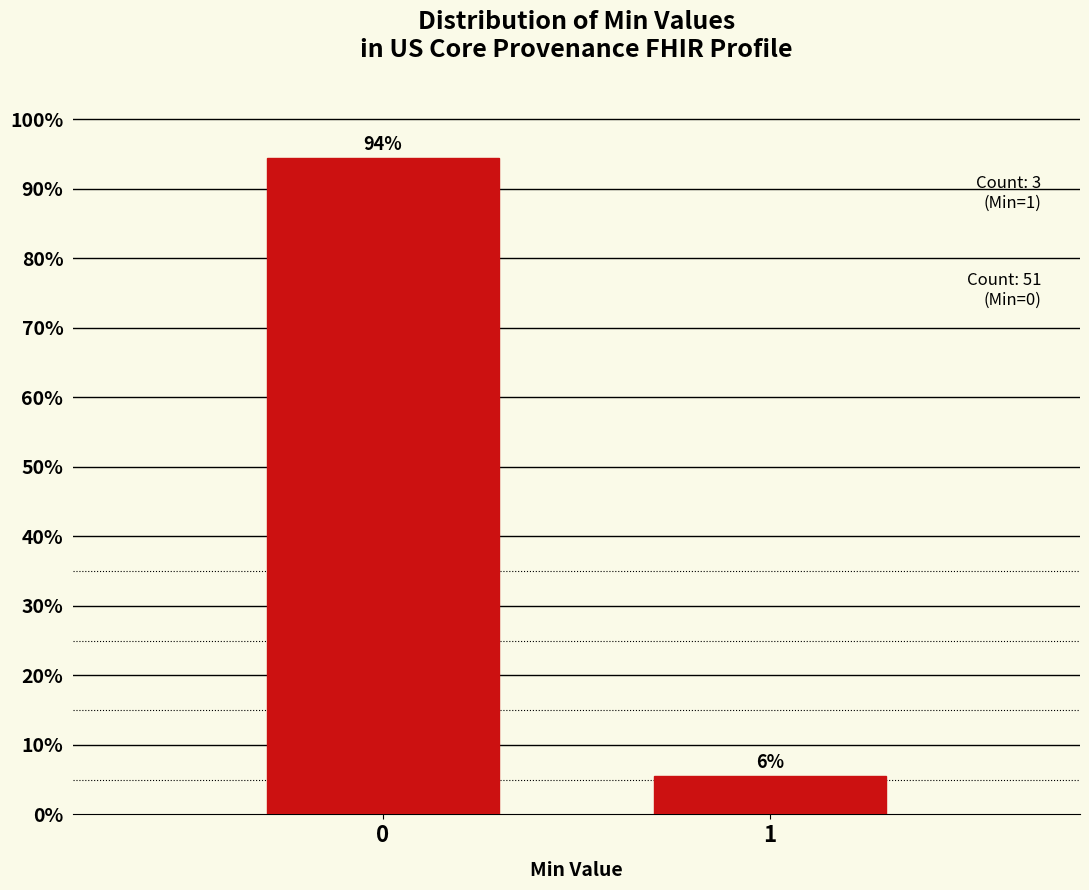

What is the average value?

50.0